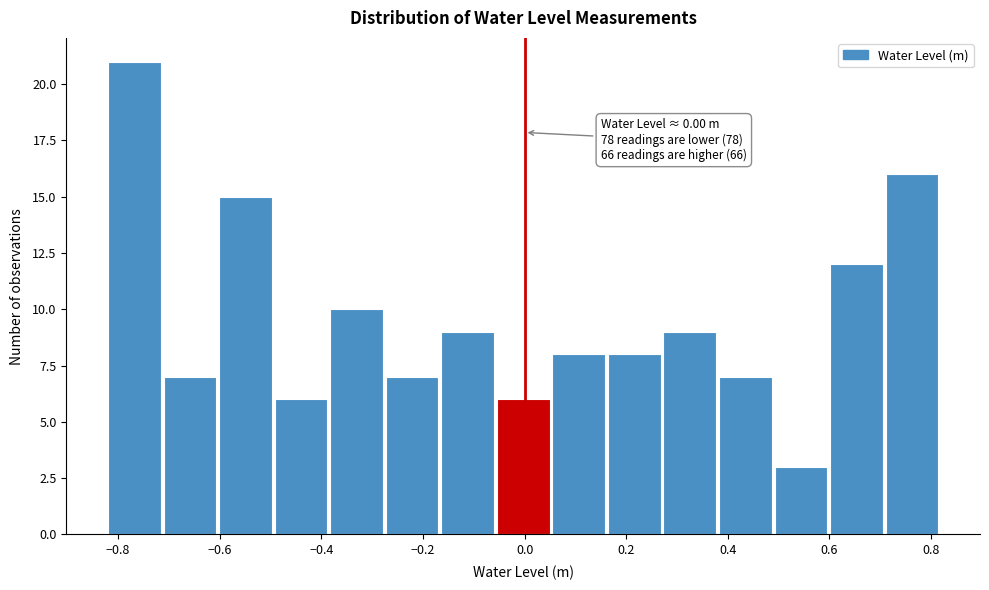

Over which range of the x-axis is the bar tallest?

-0.82 to -0.72